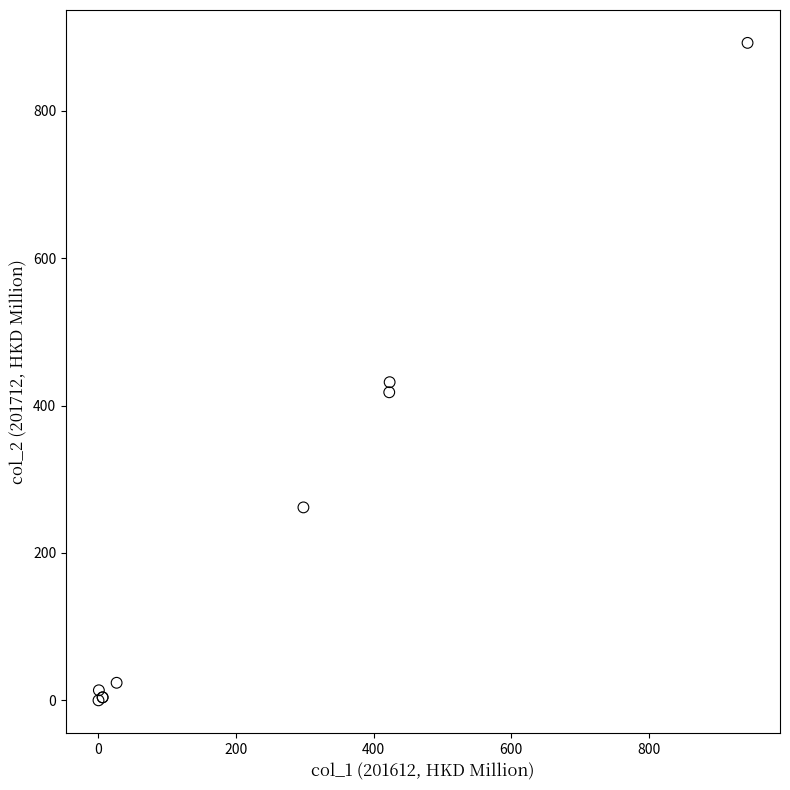

What Y value in the scatter plot is closest to 446?

431.8